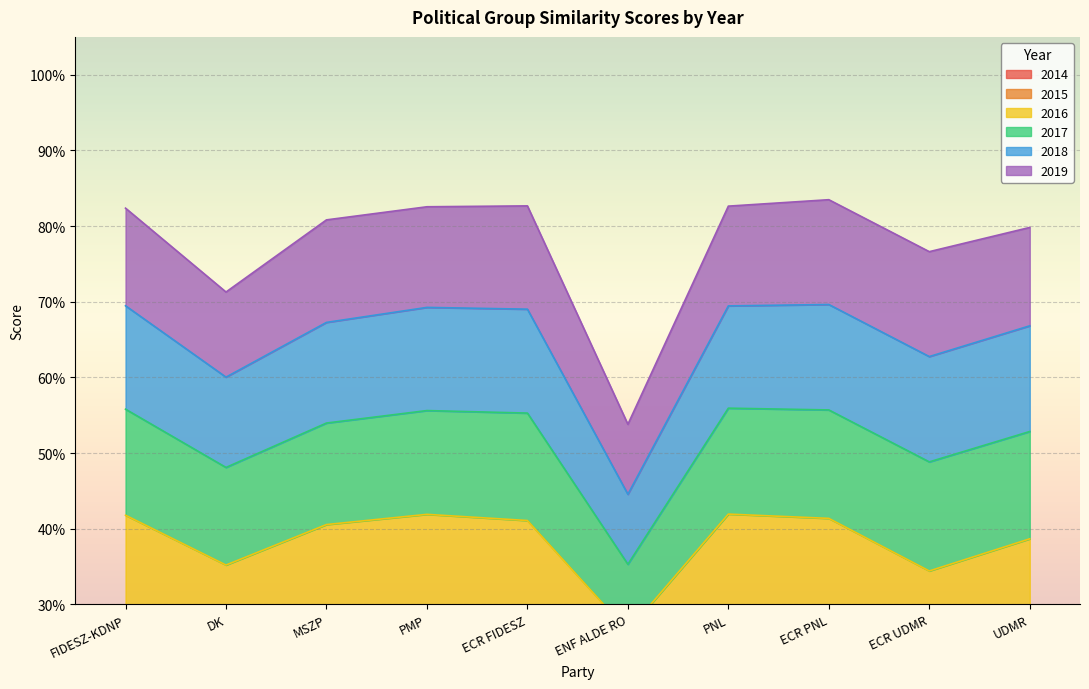

The 2014 series shows 0.1 at UDMR. True or false?

True